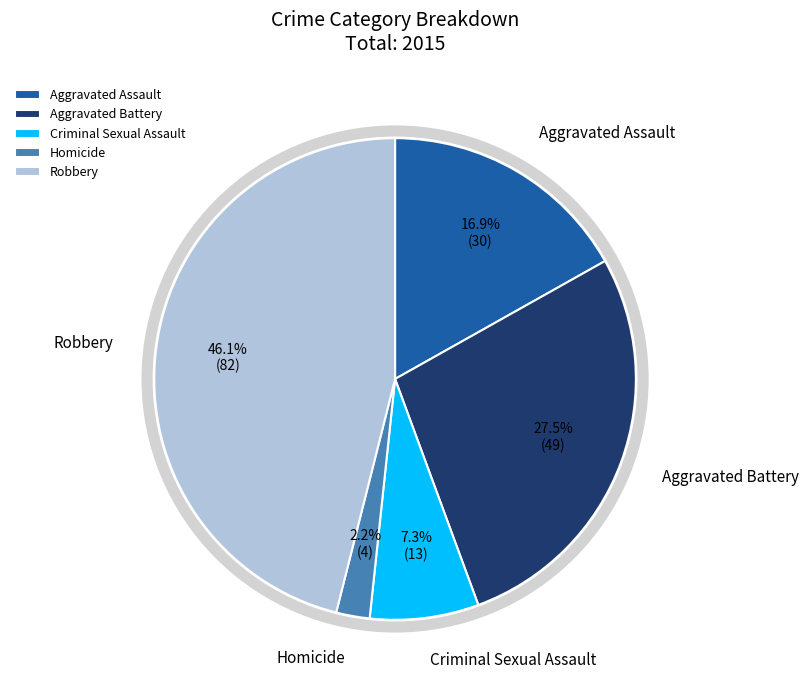

Count the number of slices in the pie.

5